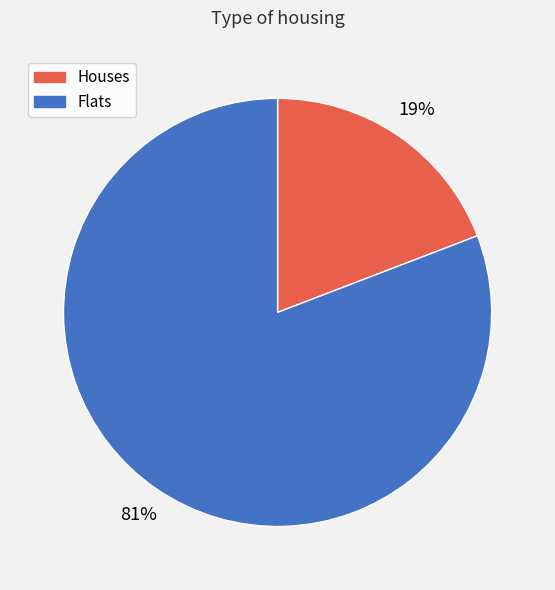

Which slice is the smallest?

Houses